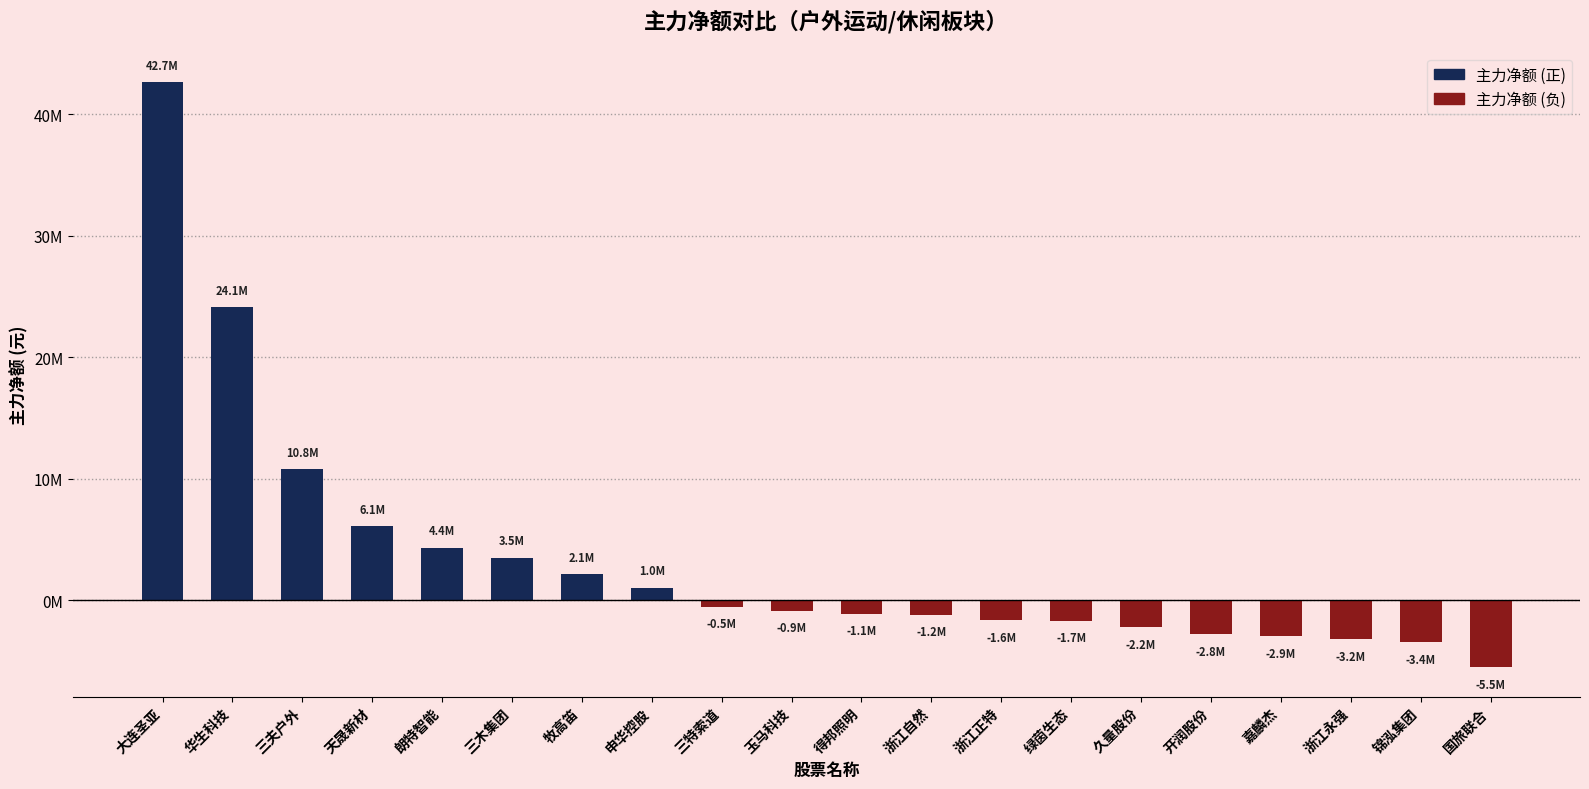

Is it true that the value at 浙江自然 is -1193770?

True